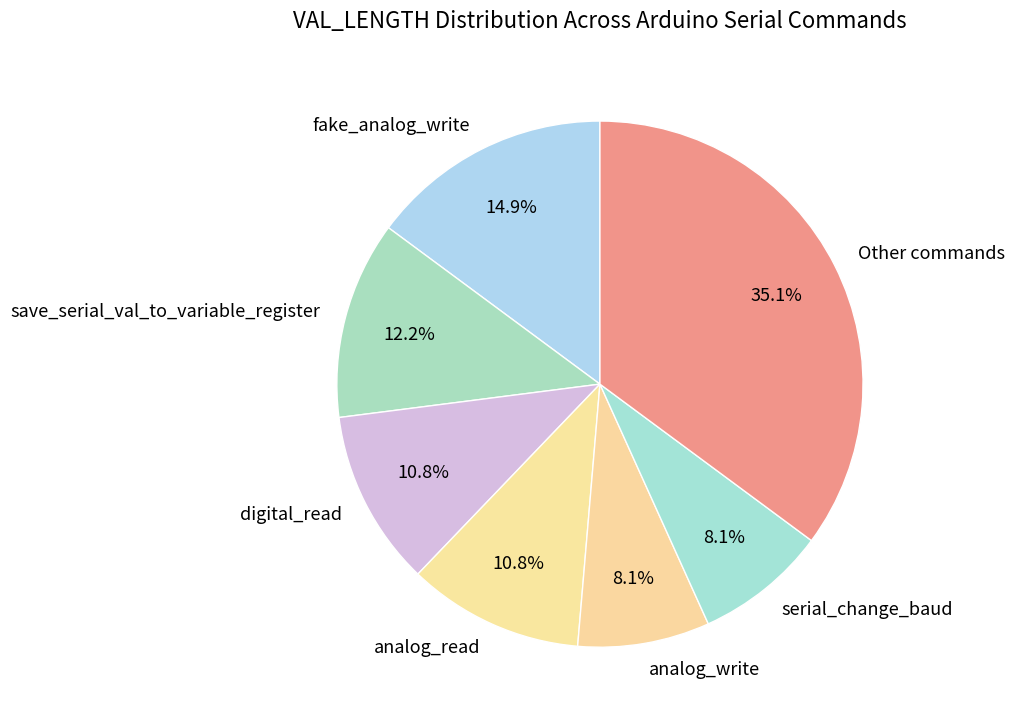

Which category has the biggest portion of the pie?

Other commands